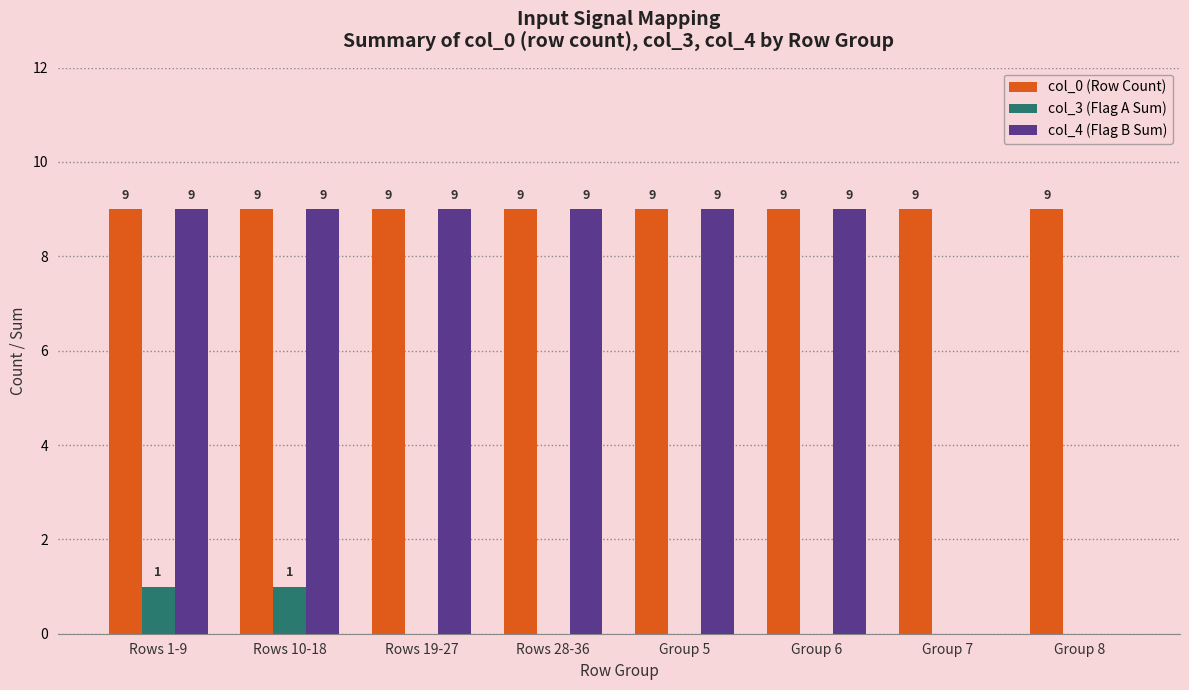

Which series changed the most between Rows 1-9 and Group 7?

col_4 (Flag B Sum)